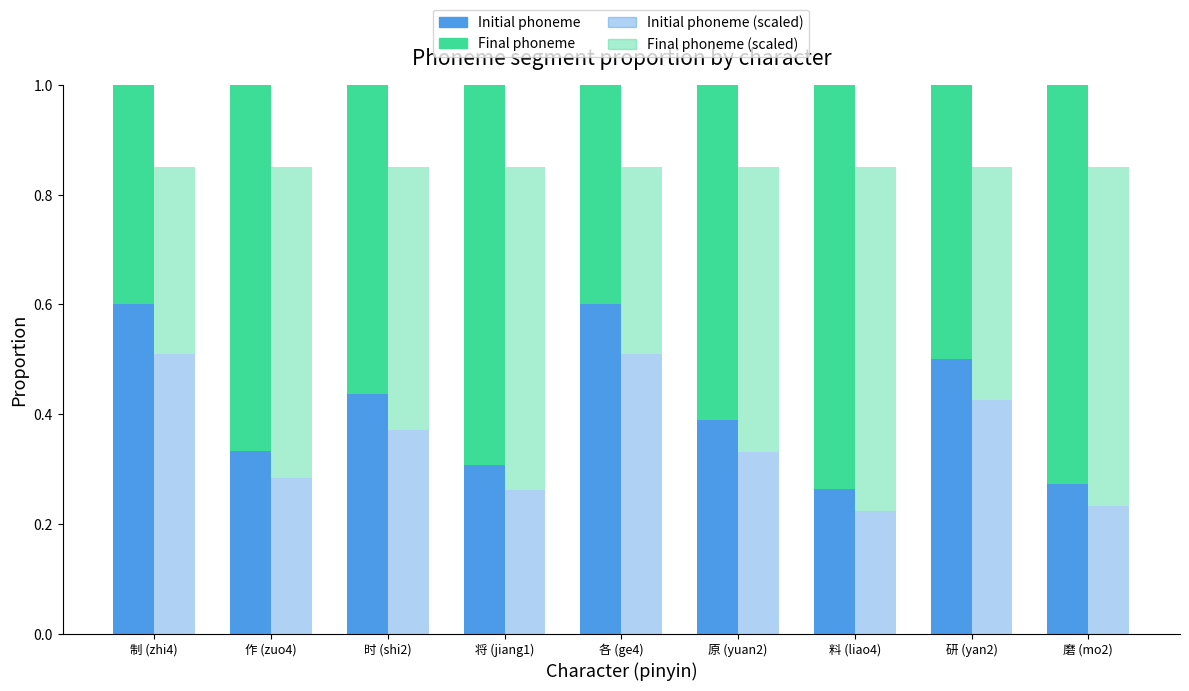

Reading left to right, what are all the values shown in this chart?

Initial phoneme: 0.6	0.3	0.4	0.3	0.6	0.4	0.3	0.5	0.3
Final phoneme: 0.4	0.7	0.6	0.7	0.4	0.6	0.7	0.5	0.7
Initial phoneme (scaled): 0.5	0.3	0.4	0.3	0.5	0.3	0.2	0.4	0.2
Final phoneme (scaled): 0.3	0.6	0.5	0.6	0.3	0.5	0.6	0.4	0.6